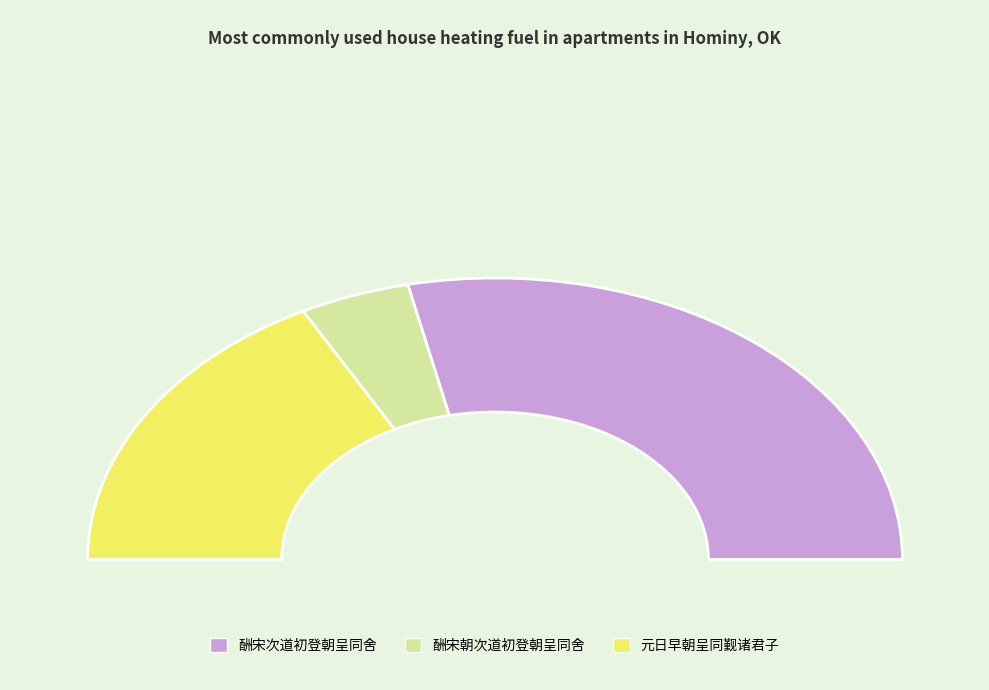

Combined, what portion of the pie is 酬宋次道初登朝呈同舍 and 酬宋朝次道初登朝呈同舍?

65.6%